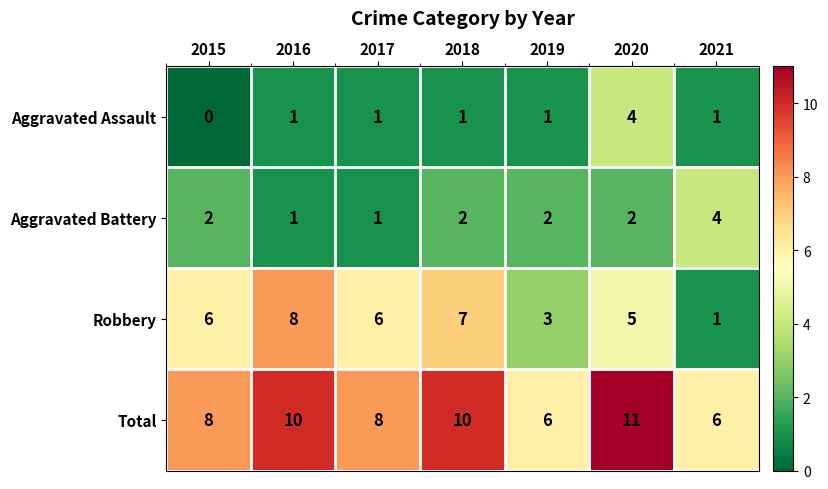

How many values in the Aggravated Assault series are below 1?

1